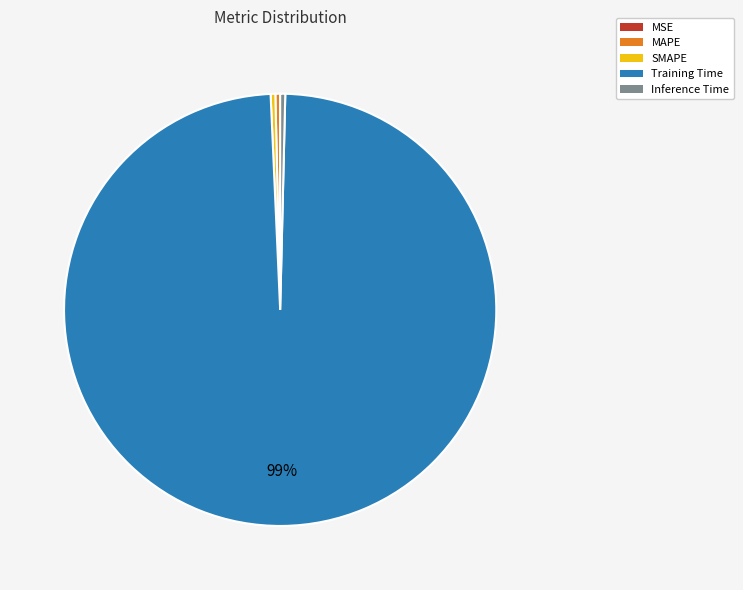

What is the largest slice in the pie chart?

Training Time